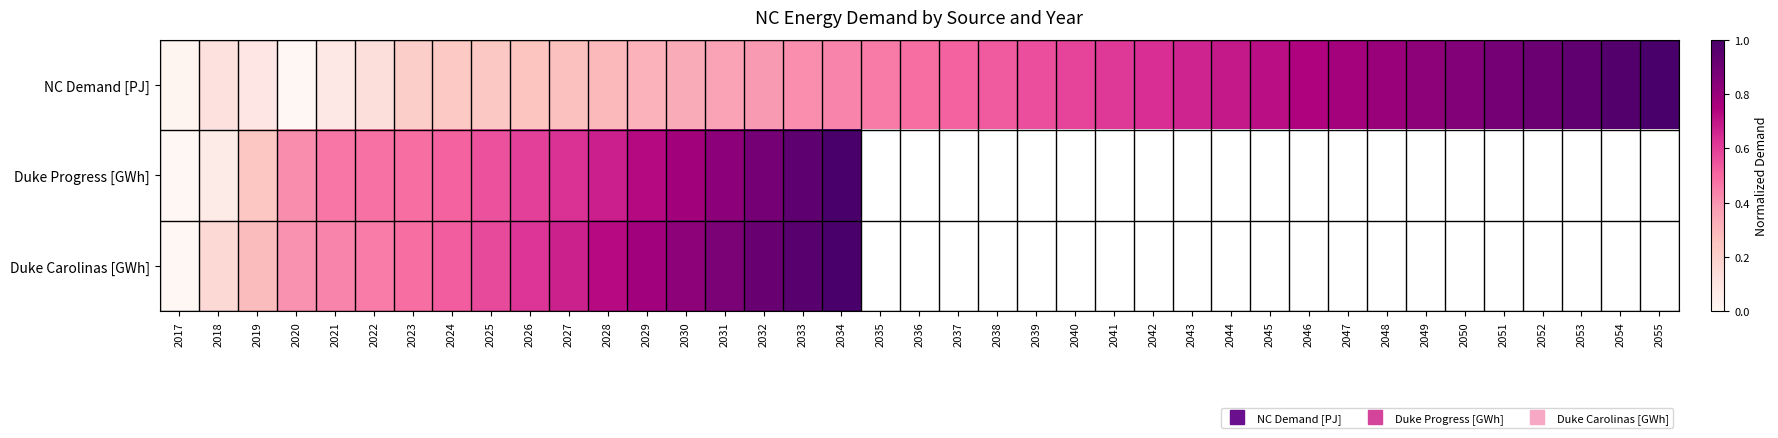

Is the value of NC Demand [PJ] at 2018 greater than the value of Duke Progress [GWh] at 2053?

No